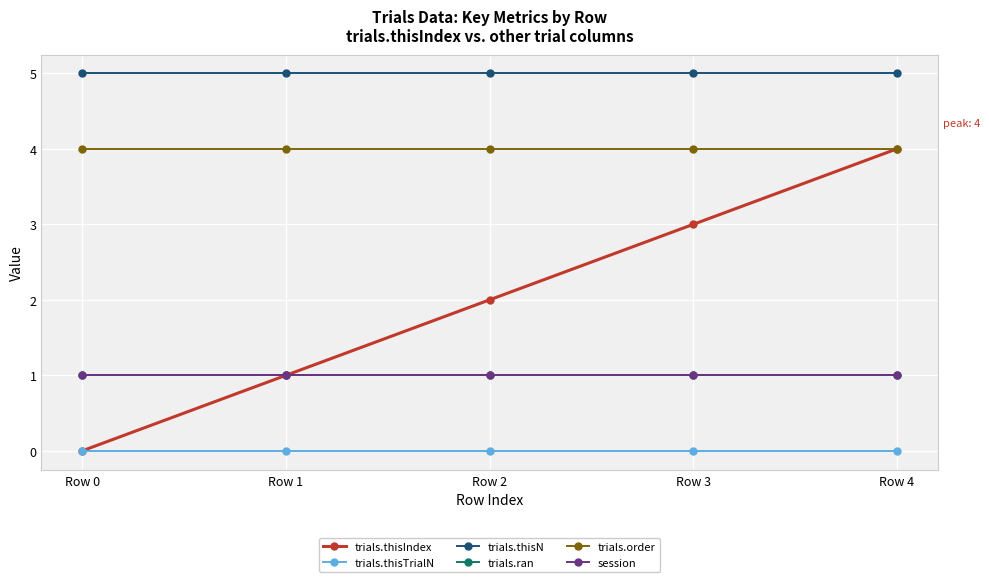

At which category is the sum across all series the highest?

Row 4